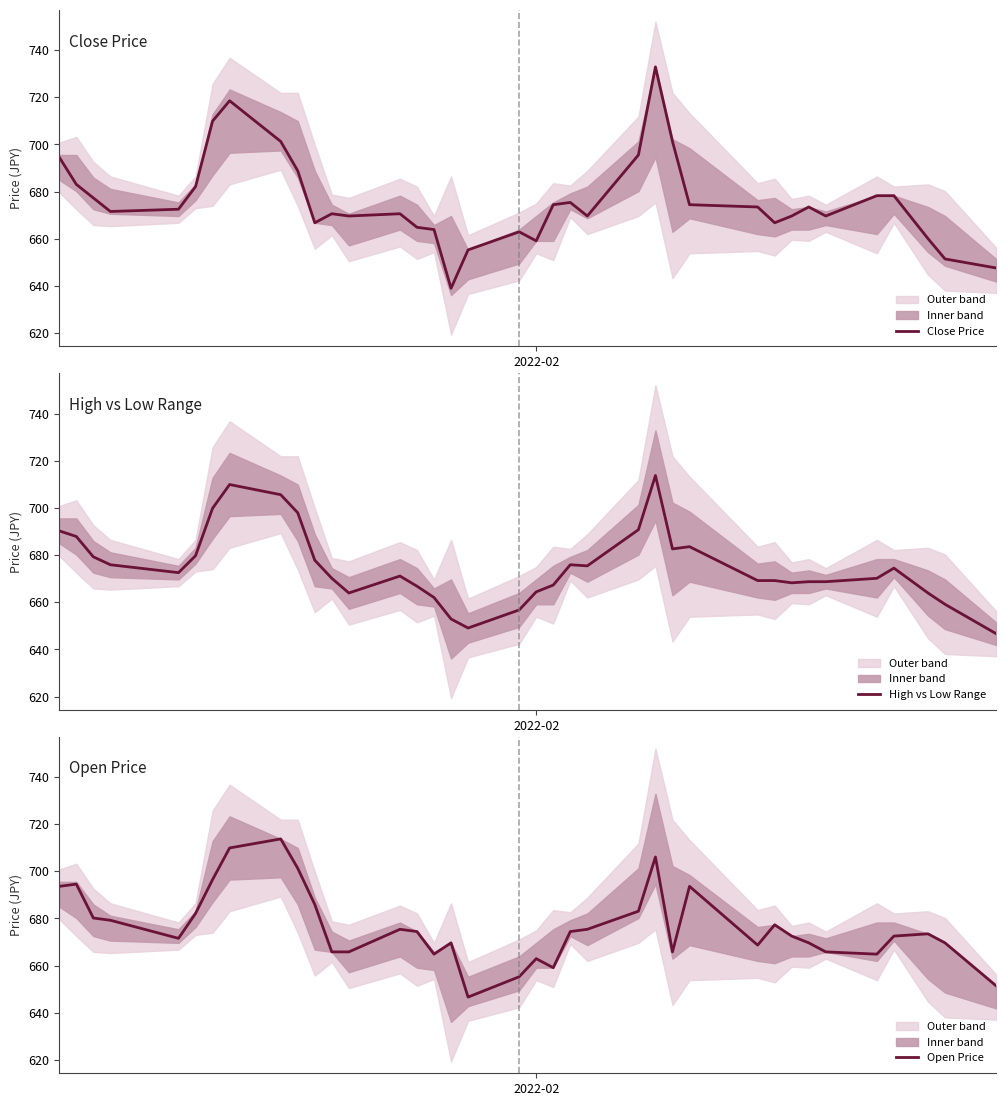

What is the lowest value of the Open Price series?

646.7